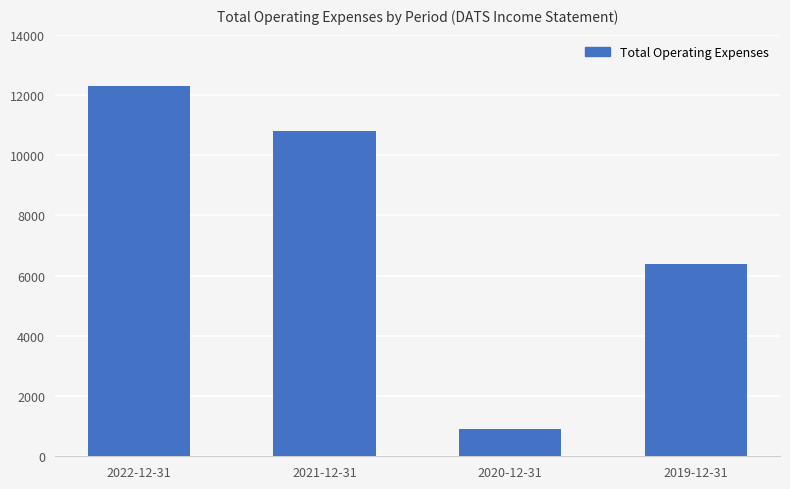

Are the bars horizontal?

No